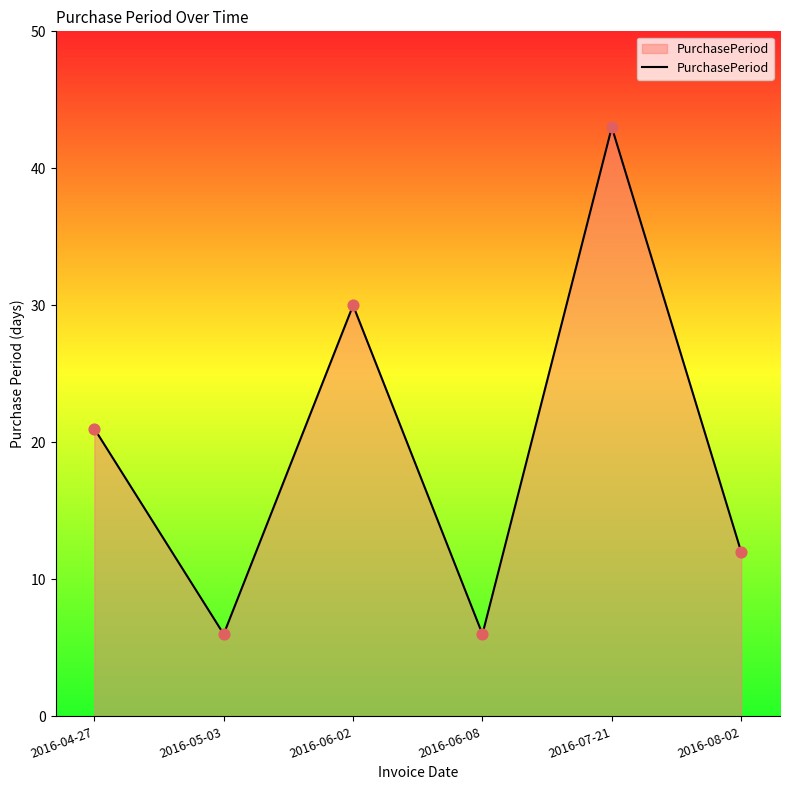

Approximately how many times larger is the value at 2016-08-02 compared to 2016-04-27?

0.6